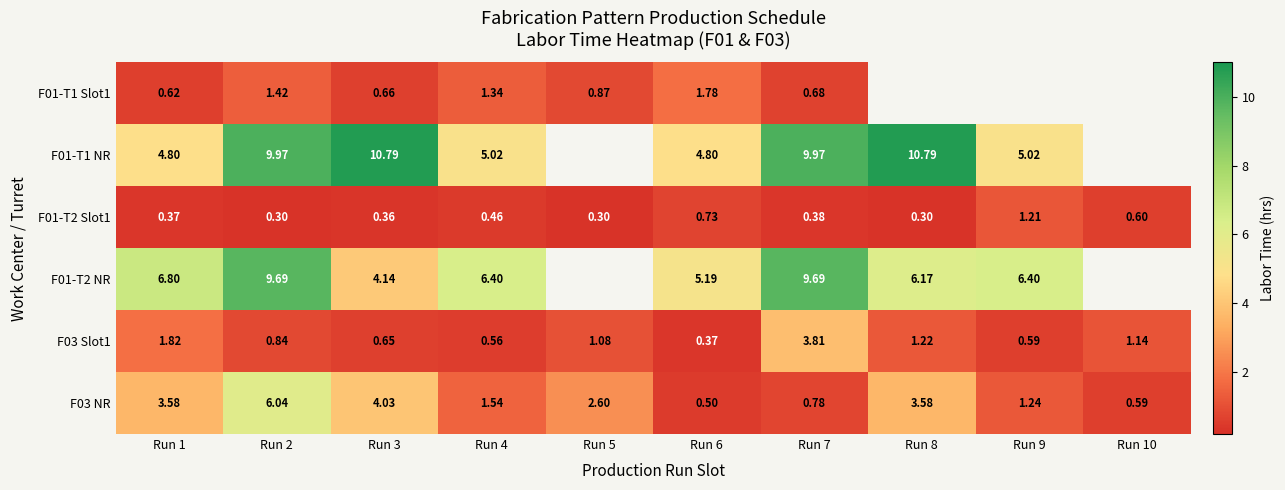

At how many categories does at least one series exceed 10?

2